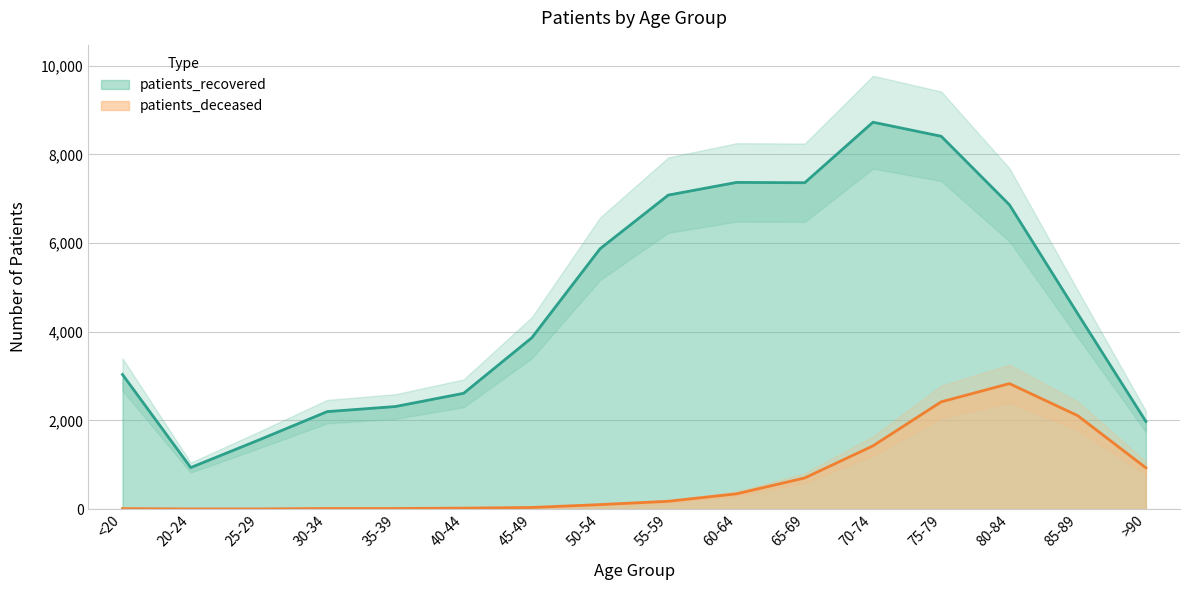

What is the total value across all series at 65-69?

8063